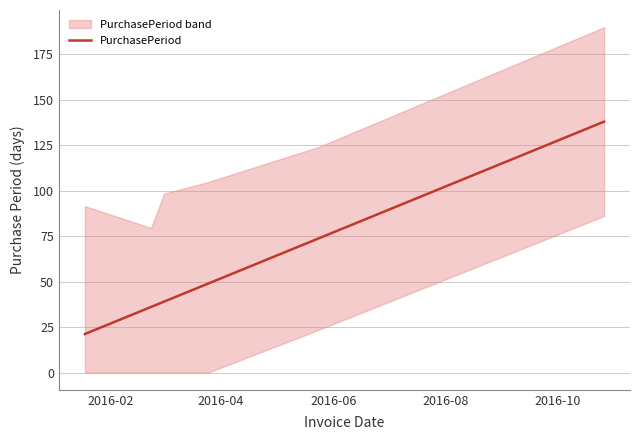

How many data points does each series have?

6